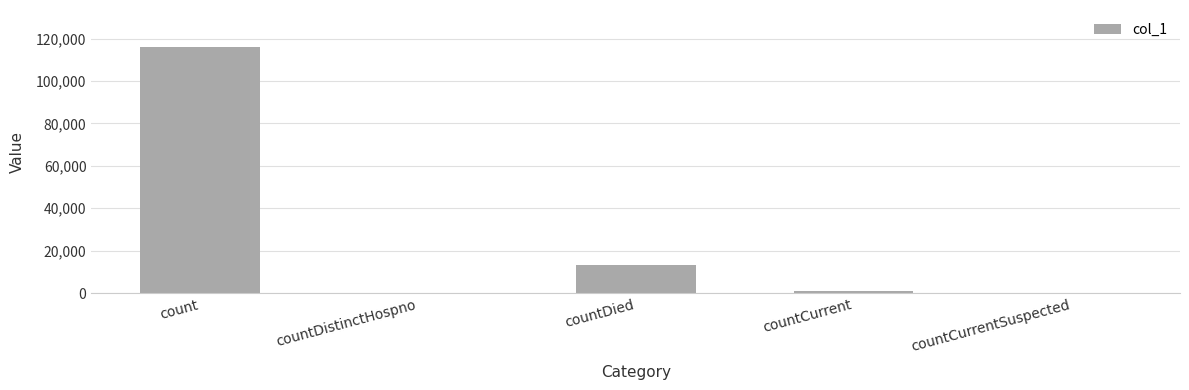

Which has a higher value, countDied or countCurrent?

countDied